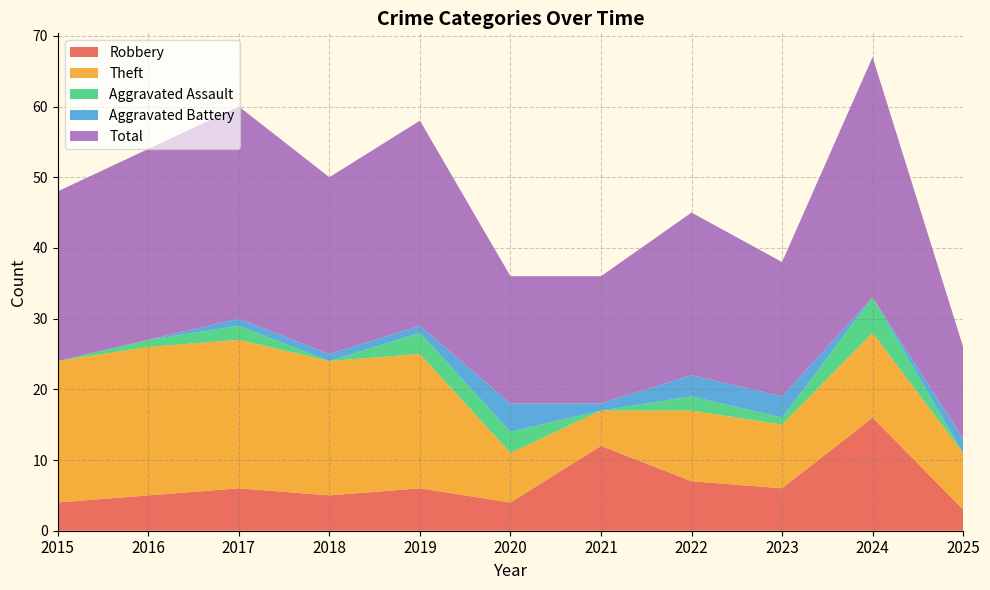

Reading right to left, extract all data points from this chart.

Robbery: 2025=3	2024=16	2023=6	2022=7	2021=12	2020=4	2019=6	2018=5	2017=6	2016=5	2015=4
Theft: 2025=8	2024=12	2023=9	2022=10	2021=5	2020=7	2019=19	2018=19	2017=21	2016=21	2015=20
Aggravated Assault: 2025=0	2024=5	2023=1	2022=2	2021=0	2020=3	2019=3	2018=0	2017=2	2016=1	2015=0
Aggravated Battery: 2025=2	2024=0	2023=3	2022=3	2021=1	2020=4	2019=1	2018=1	2017=1	2016=0	2015=0
Total: 2025=13	2024=34	2023=19	2022=23	2021=18	2020=18	2019=29	2018=25	2017=30	2016=27	2015=24